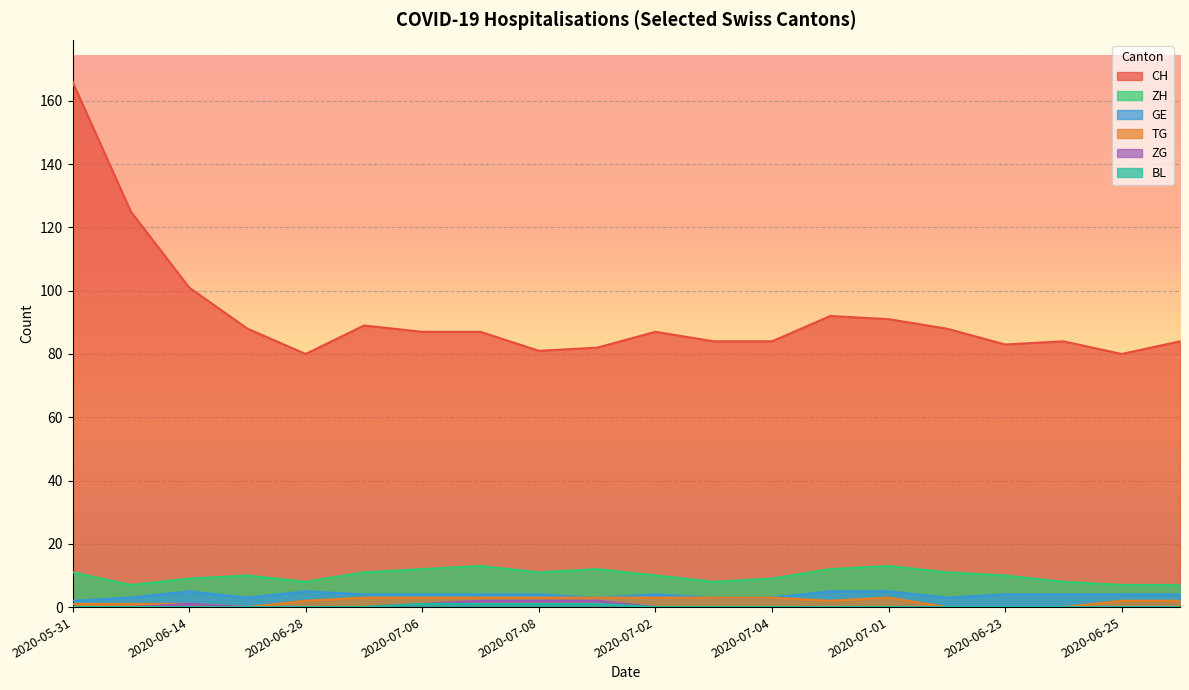

True or false: BL has a value of 0 at 2020-07-02.

True